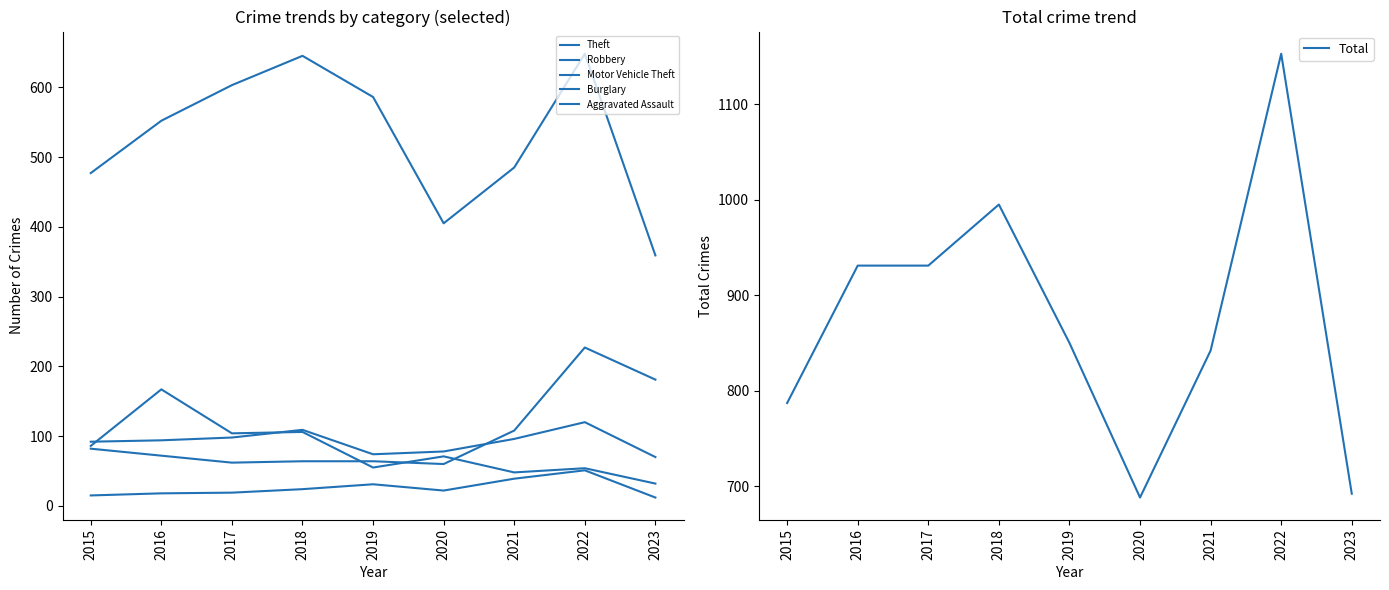

True or false: Burglary has more than 0 points higher than both neighbors.

True